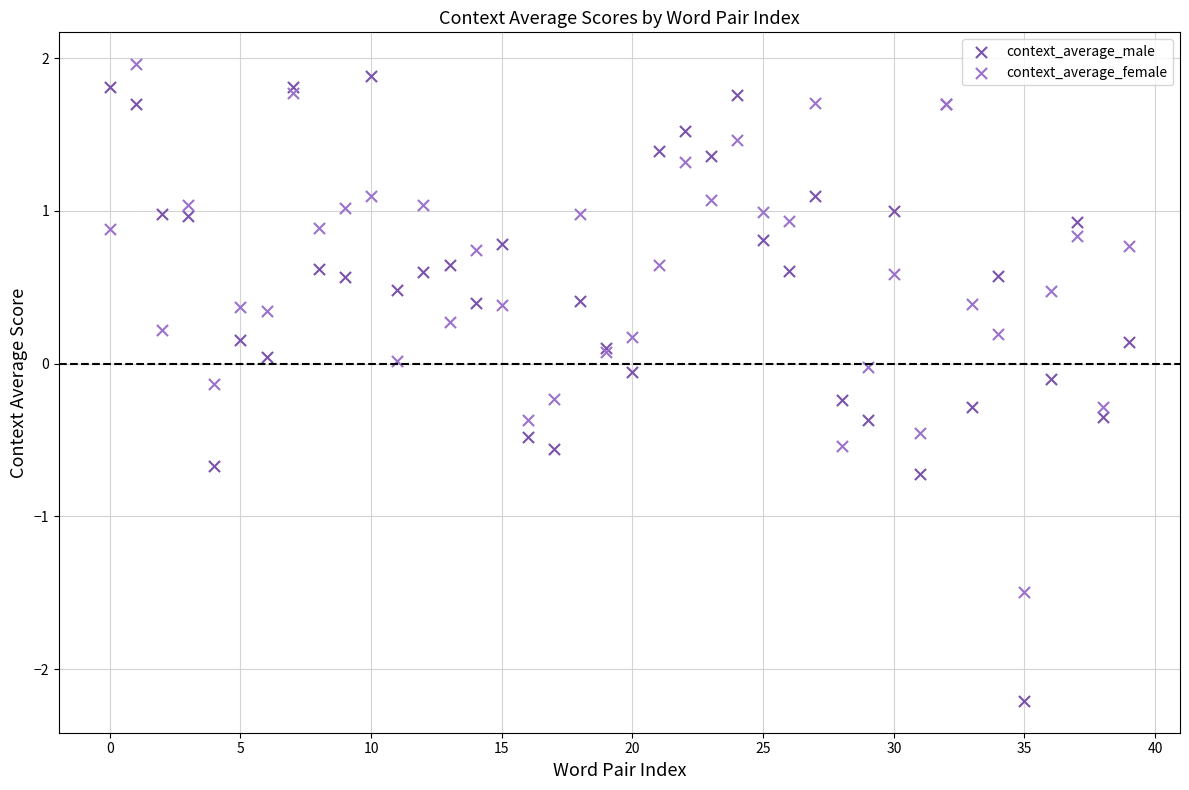

What are all the series names shown in the legend?

context_average_male, context_average_female